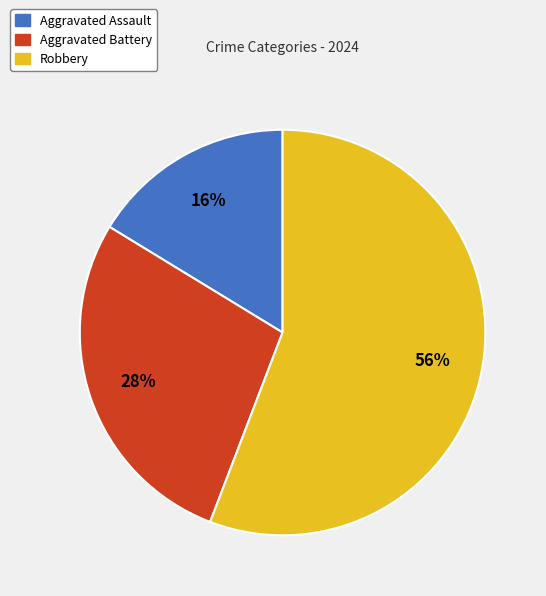

Rank the categories by value from highest to lowest.

Robbery, Aggravated Battery, Aggravated Assault